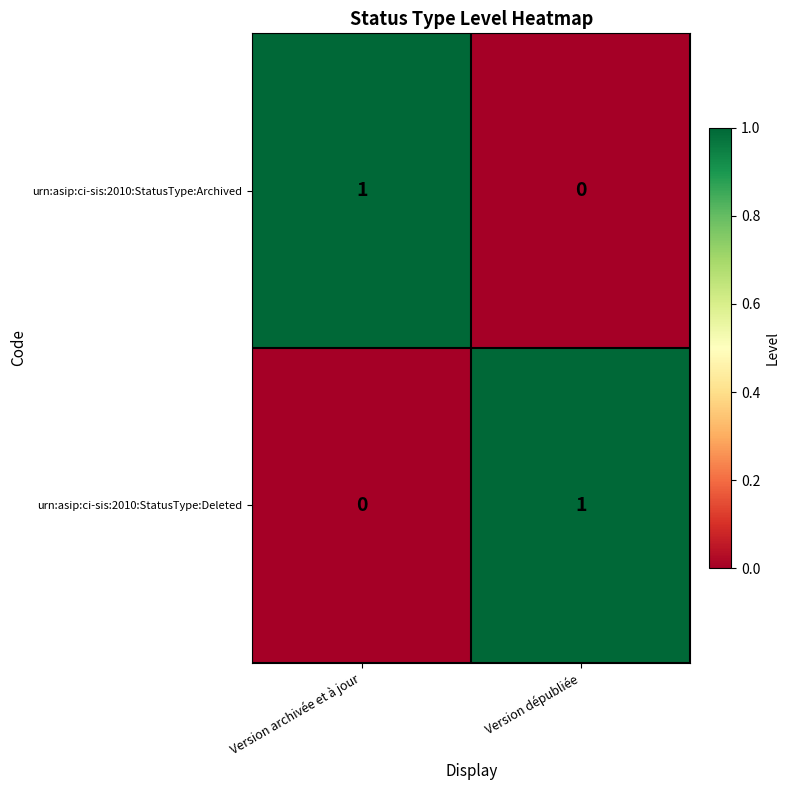

True or false: urn:asip:ci-sis:2010:StatusType:Archived has a value of 1 at Version archivée et à jour.

True